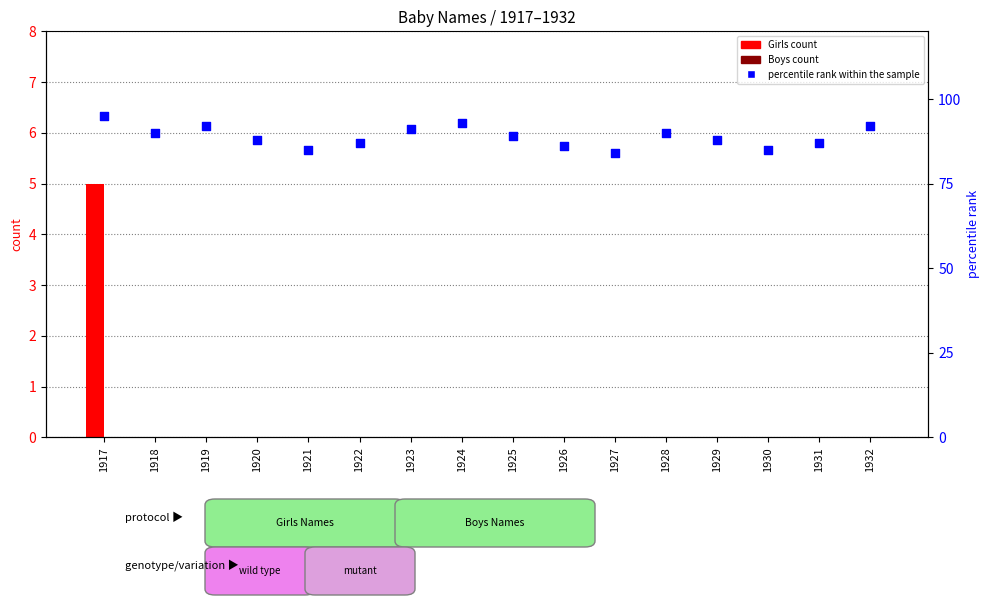

What are all the series names shown in the legend?

Girls, Boys, percentile rank within the sample